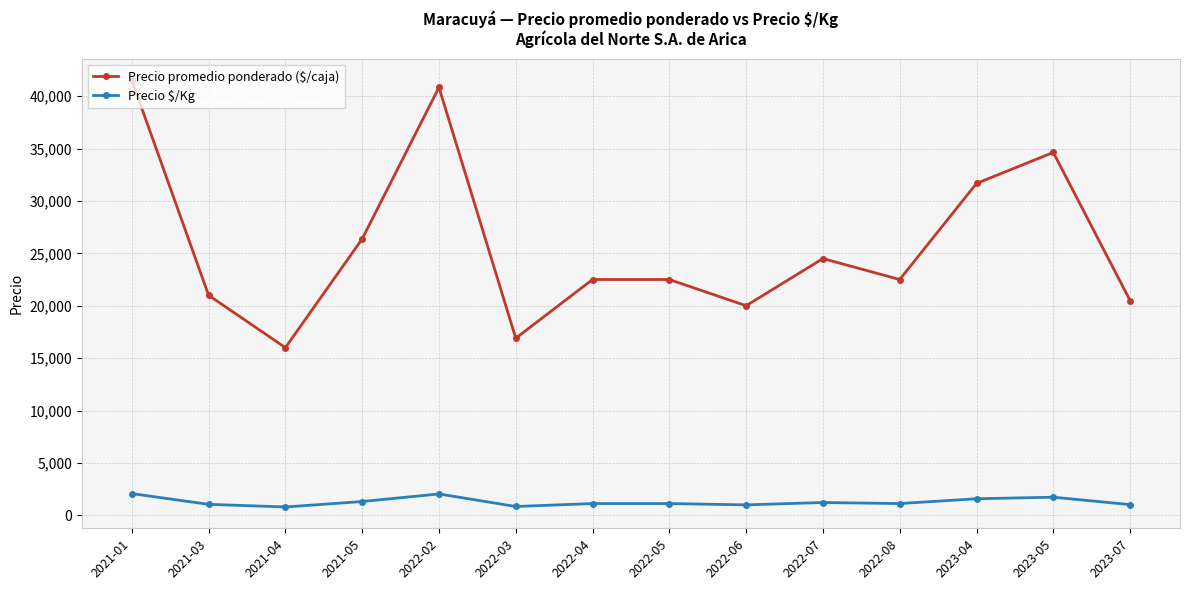

Where is the first local maximum for Precio promedio ponderado ($/caja)?

2022-02